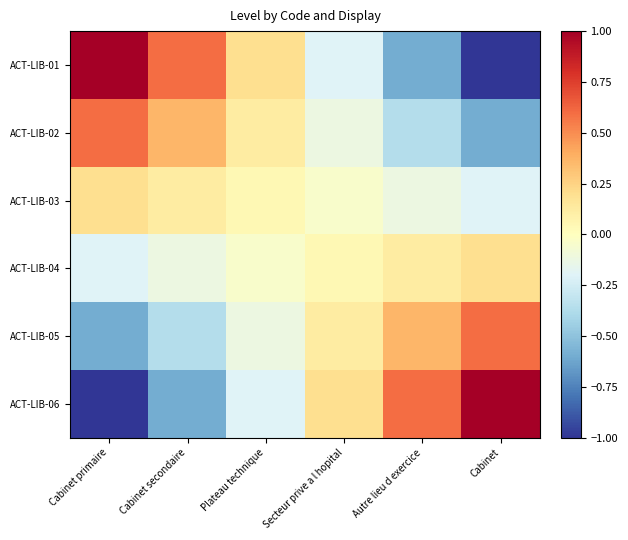

Which series has the widest spread of values?

ACT-LIB-01